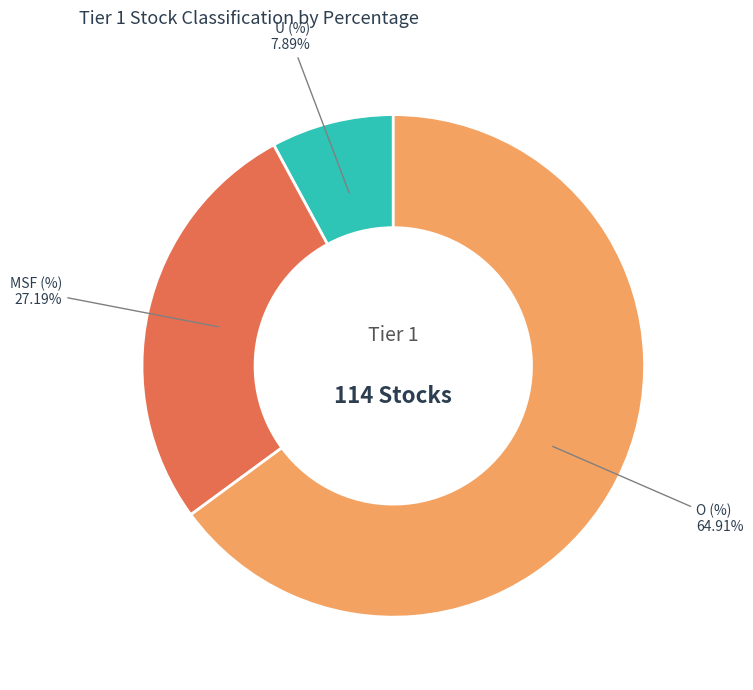

What percentage is the O (%) slice, to the nearest percent?

65%